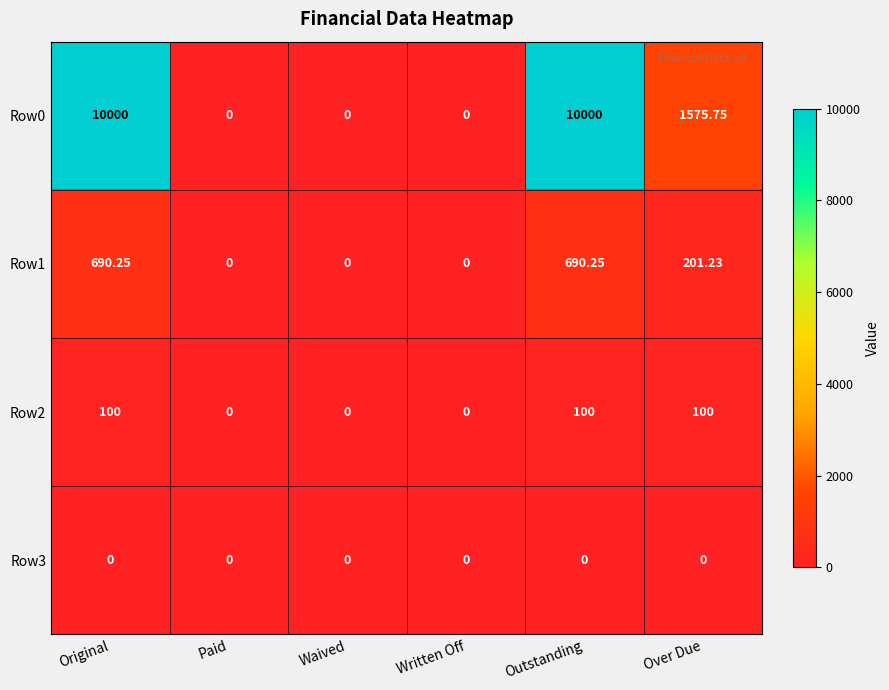

At which label does Row1 first exceed 201?

Original